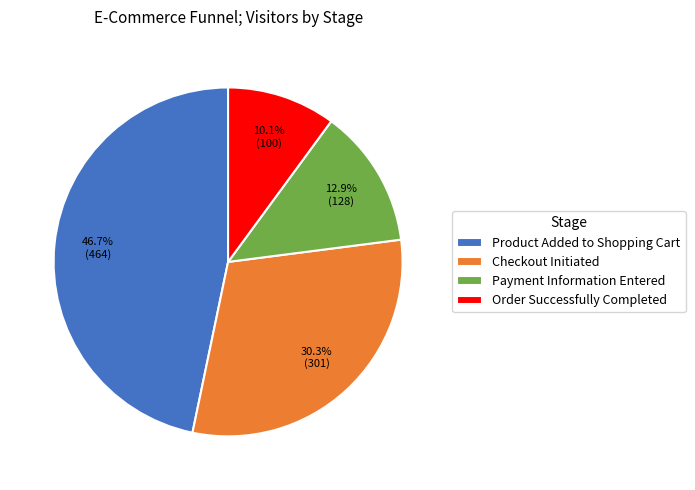

Count the number of slices in the pie.

4